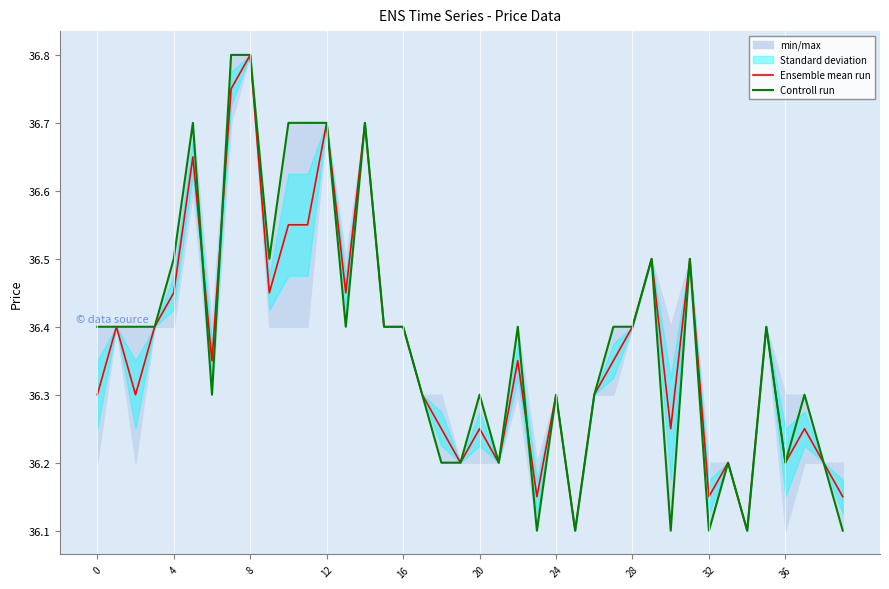

Is it true that Ensemble mean run equals 21.4 at 28?

False